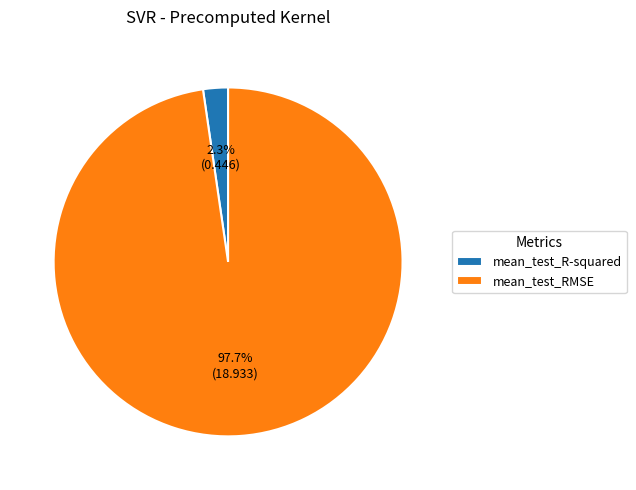

Combined, do mean_test_RMSE and mean_test_R-squared account for over 50%?

Yes